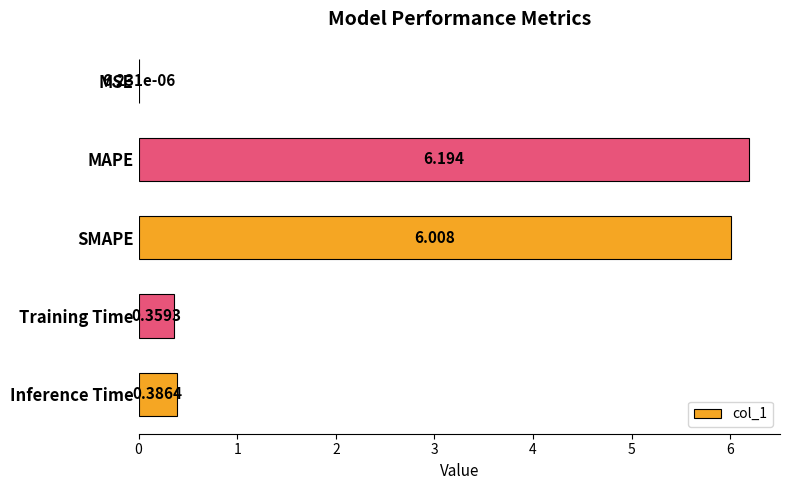

Where is the data nearest to the value 3?

Inference Time